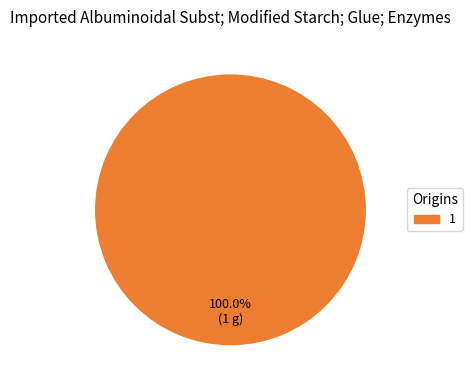

Is there any slice that represents more than half of the pie?

Yes